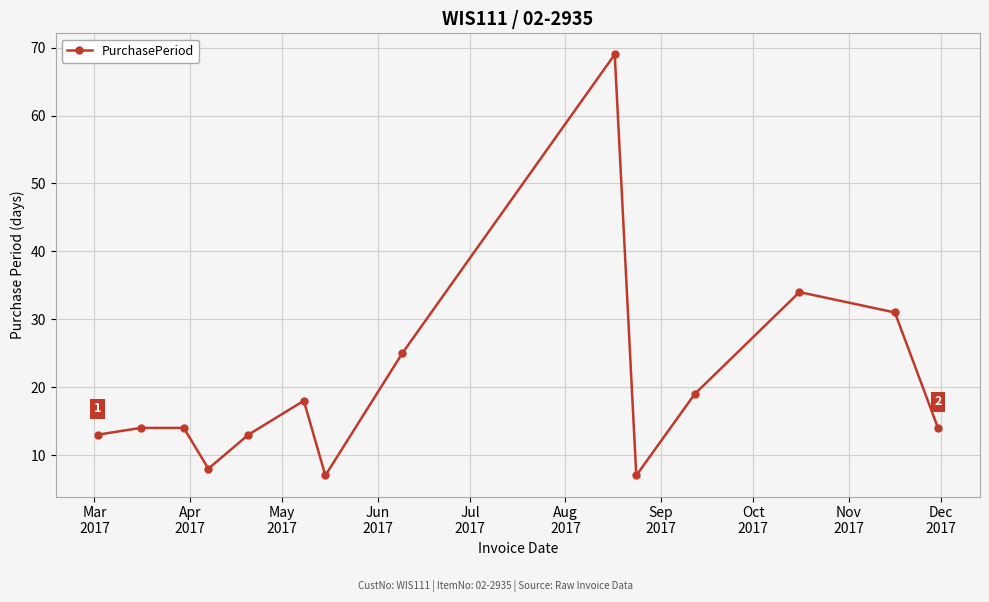

What is the sum of all values?

286